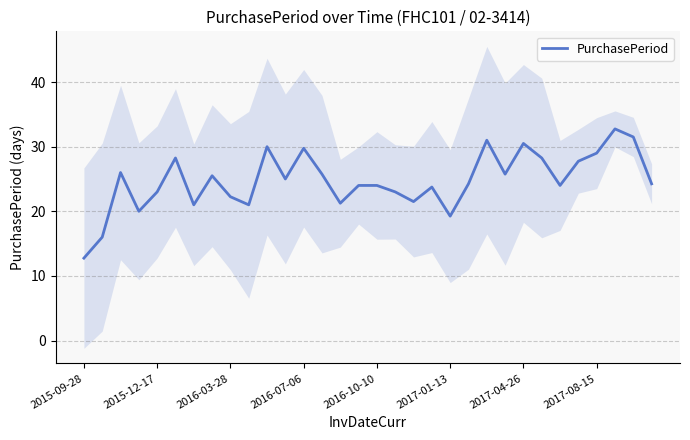

What is the maximum value for PurchasePeriod?

32.8